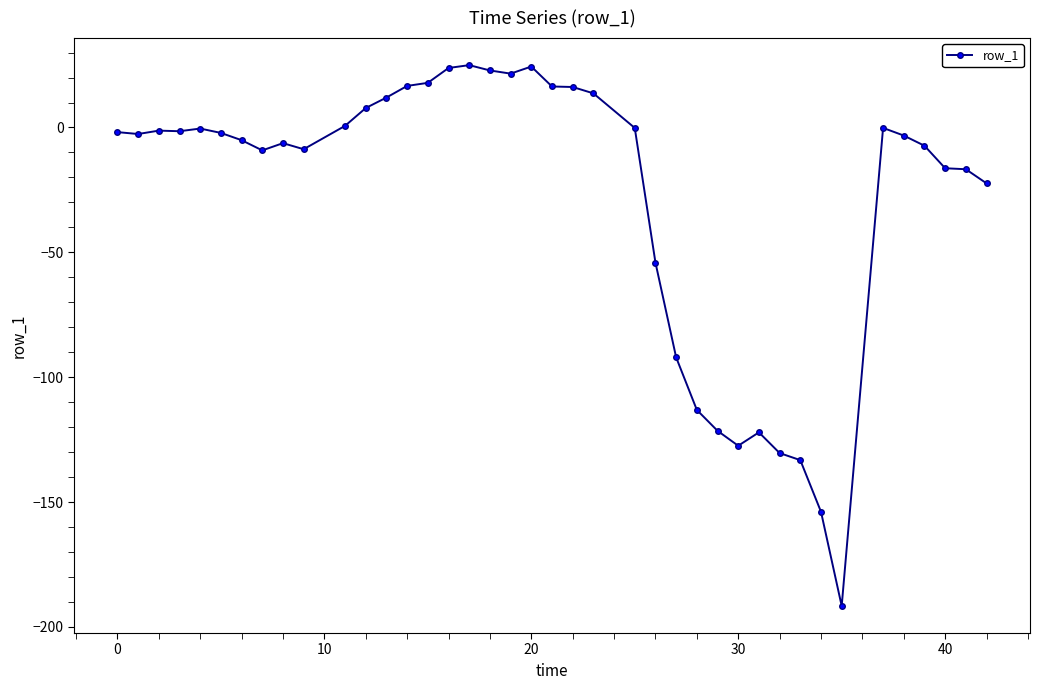

What is the difference between the maximum and minimum values?

216.6